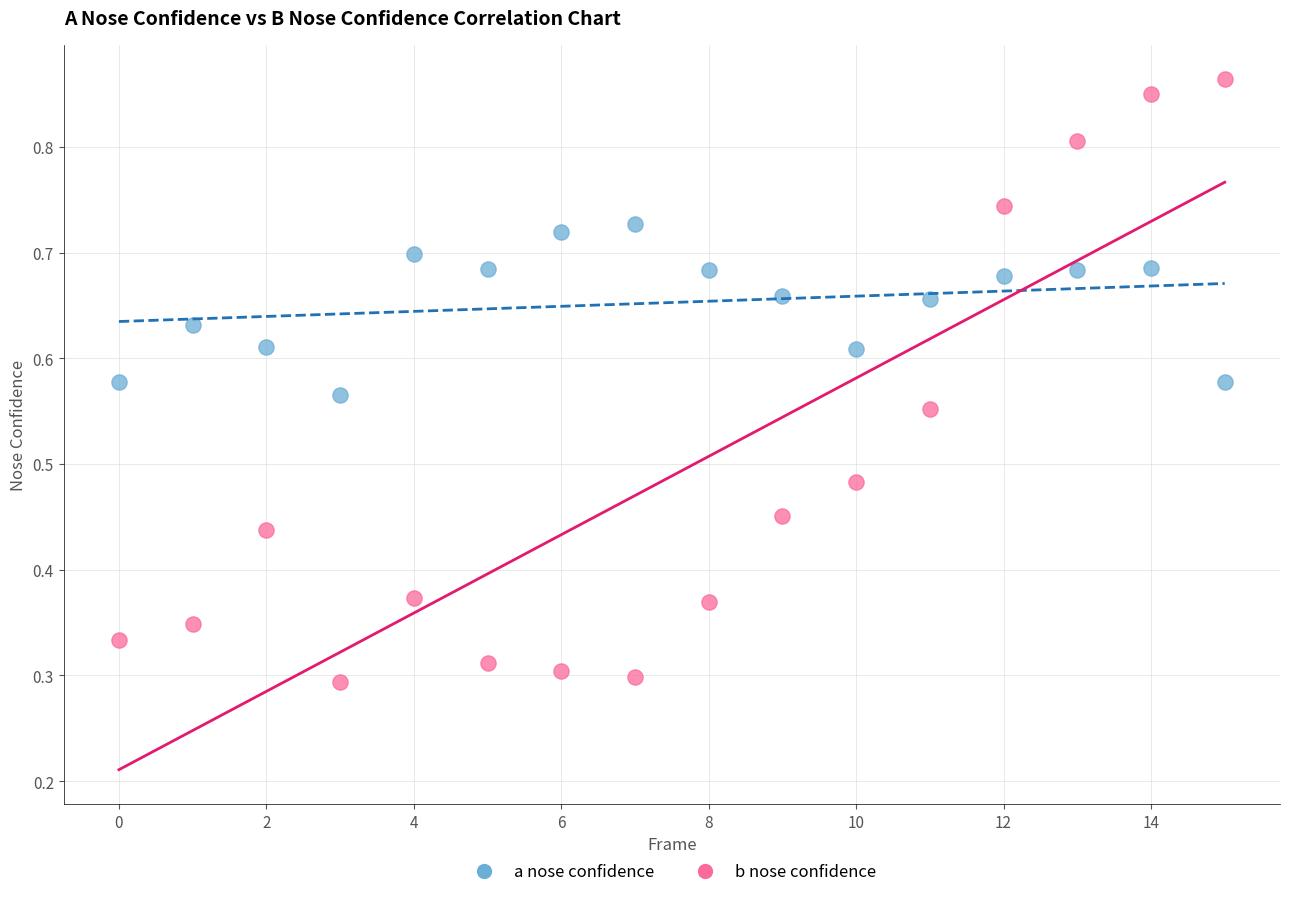

Count the number of points in this scatter plot.

32